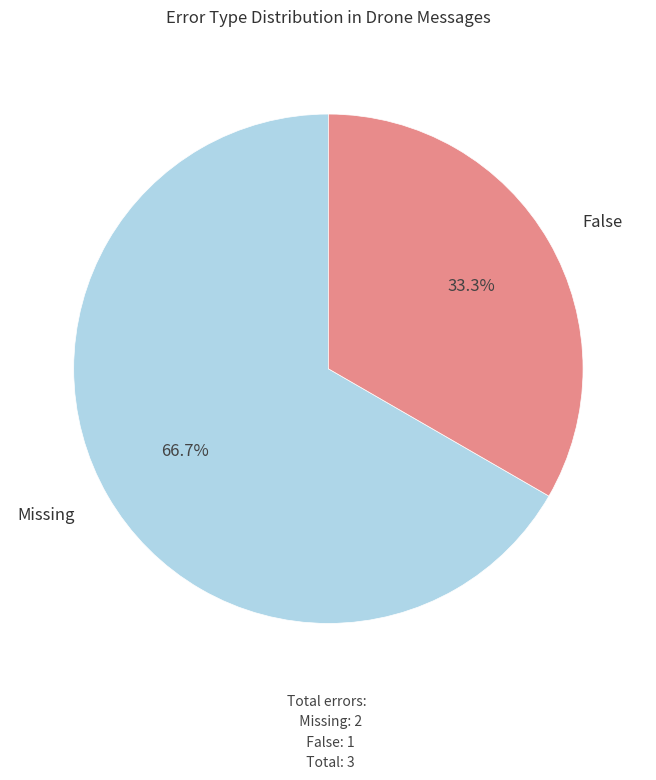

To the nearest percent, what is the average slice percentage?

50%